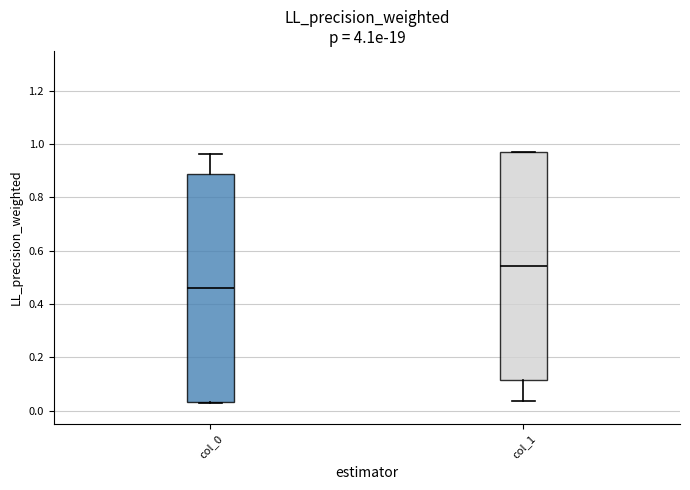

Reading left to right, read every box against the y-axis: the position of its median line, the range the box covers, and the ends of its whiskers. The values are not printed on the chart, so give them approximately, as read against the axis.

col_0: median 0.46, box 0.04 to 0.88, whiskers 0.02 to 0.96
col_1: median 0.54, box 0.12 to 0.96, whiskers 0.04 to 0.98